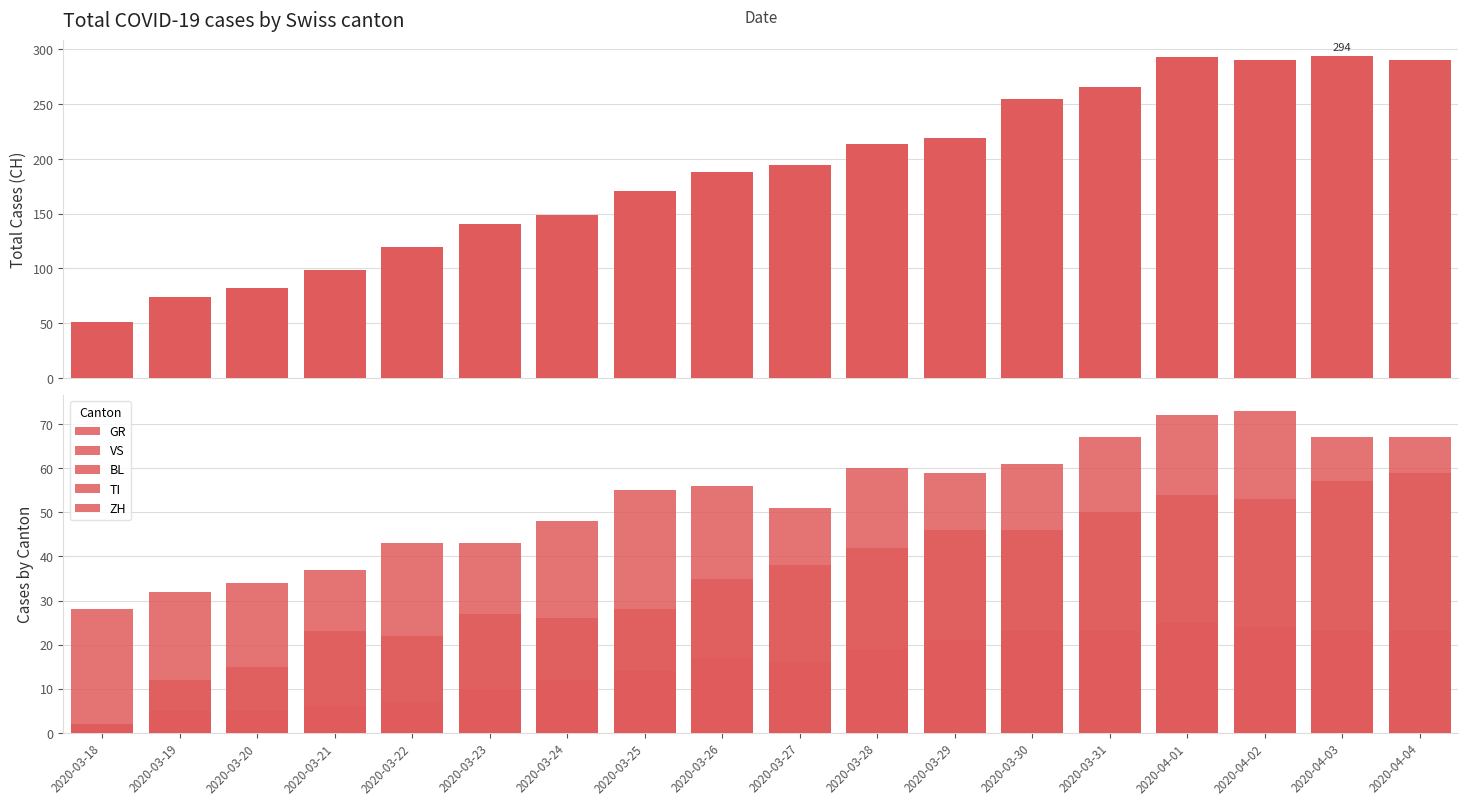

Which series has the largest range (max minus min)?

CH